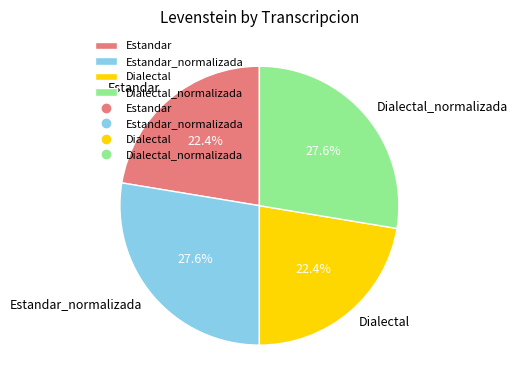

Is there any slice that represents more than half of the pie?

No